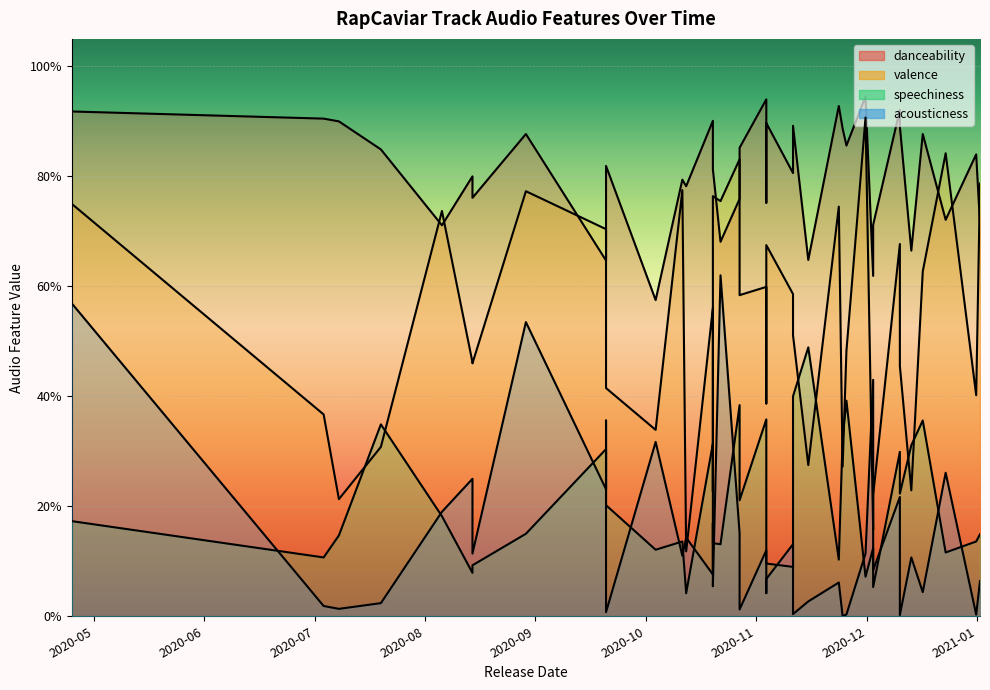

Rank the series at 2020-11-13 from highest to lowest value.

danceability, valence, speechiness, acousticness